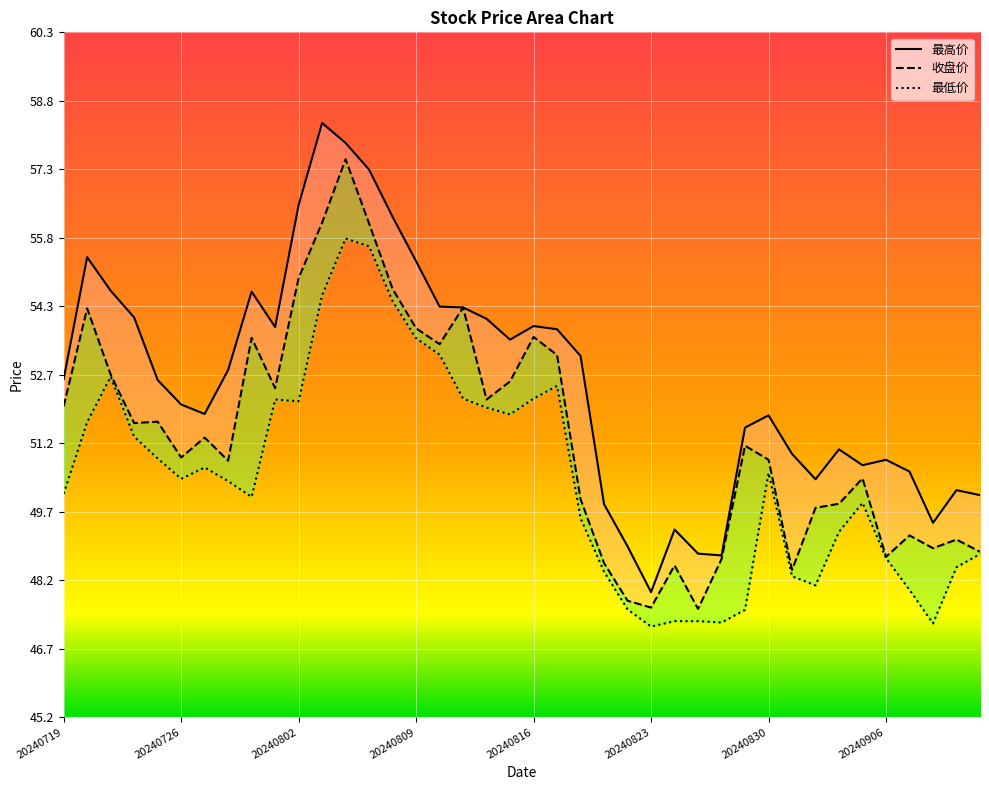

What is the value of the 最高价 point at the 26th from the left?

48.0